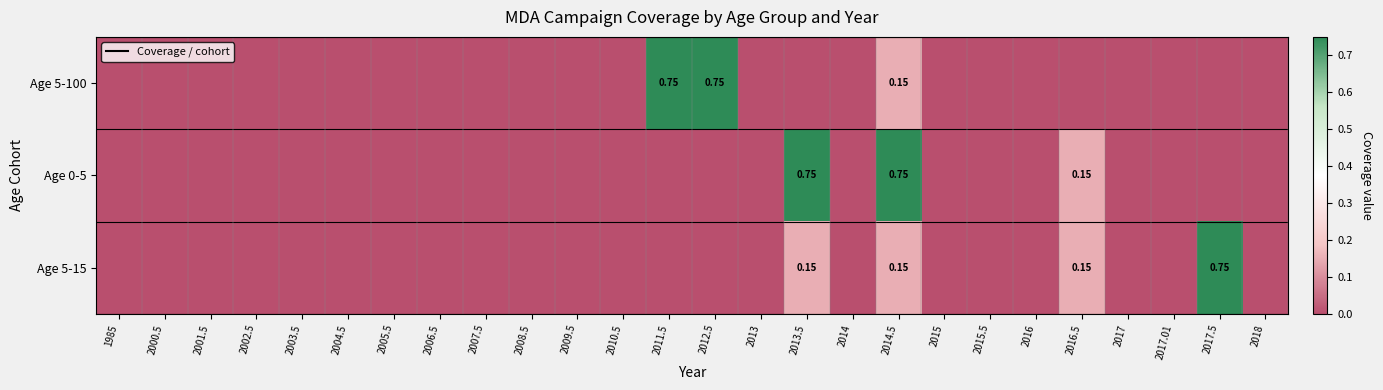

What is the sum of all Age 5-15 values?

1.2